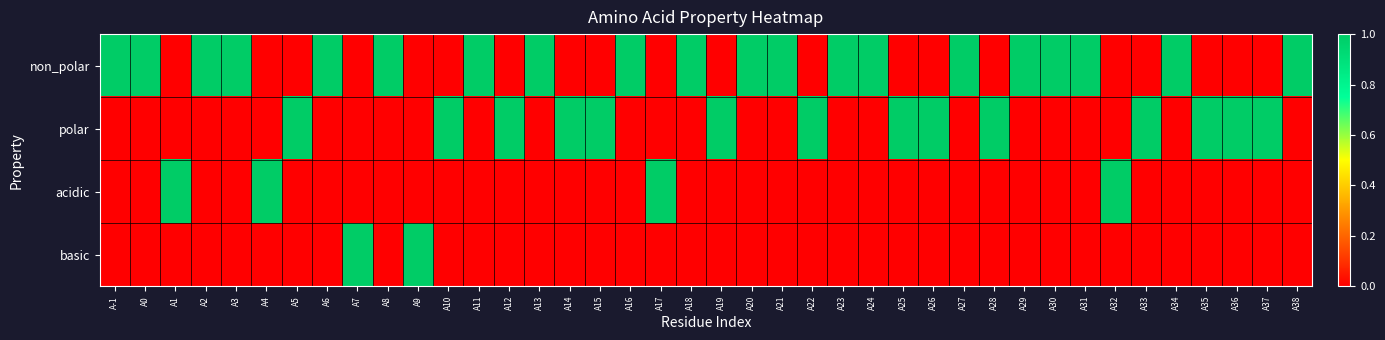

Which series has the largest total across all categories?

non_polar